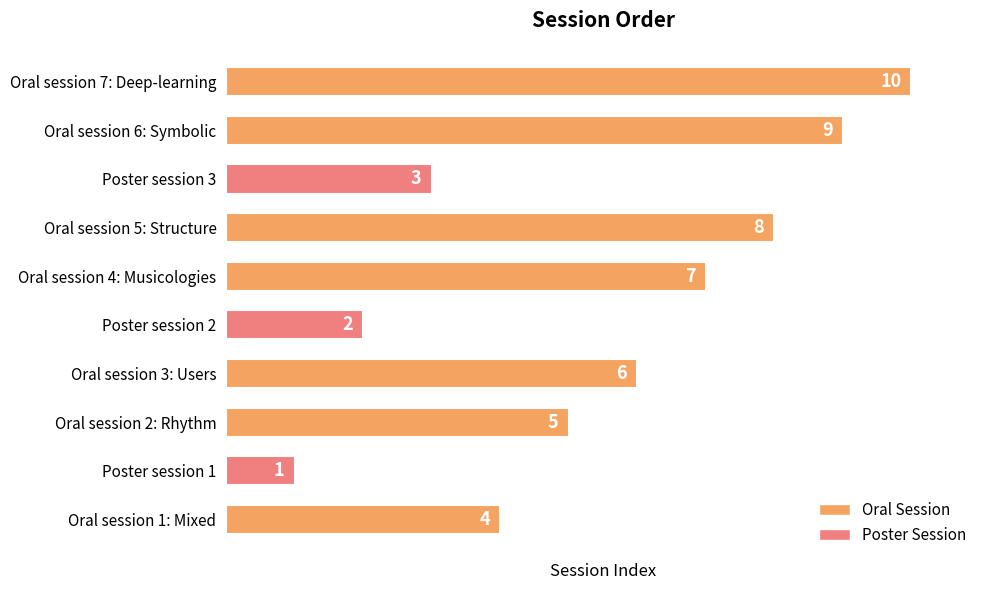

Are the bars grouped side by side (vs. stacked)?

No